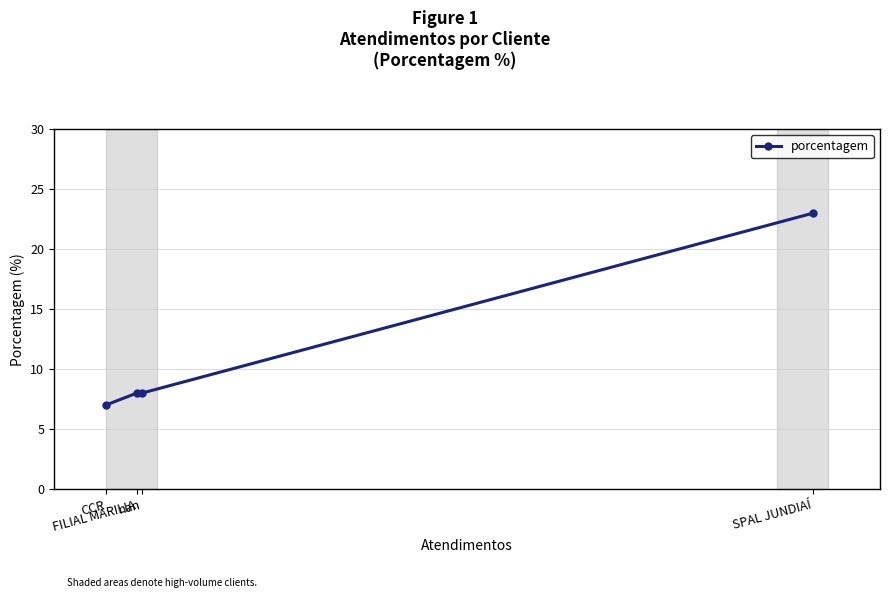

What is the sum of all values?

46